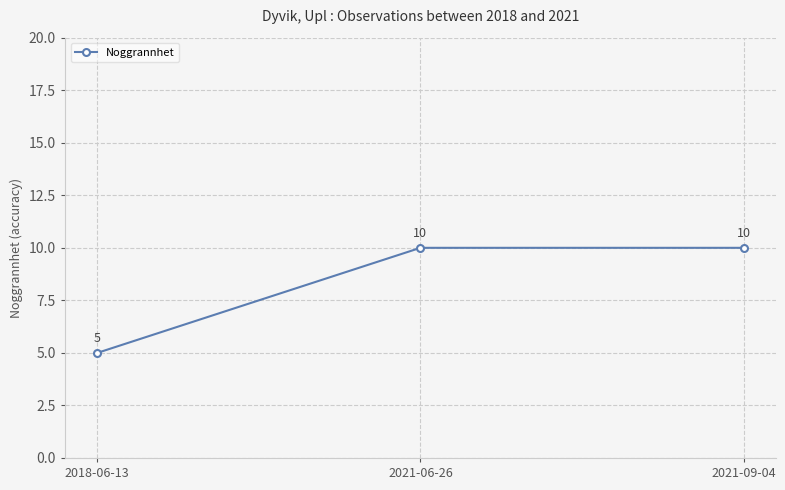

Between 2021-06-26 and 2018-06-13, which is larger?

2021-06-26